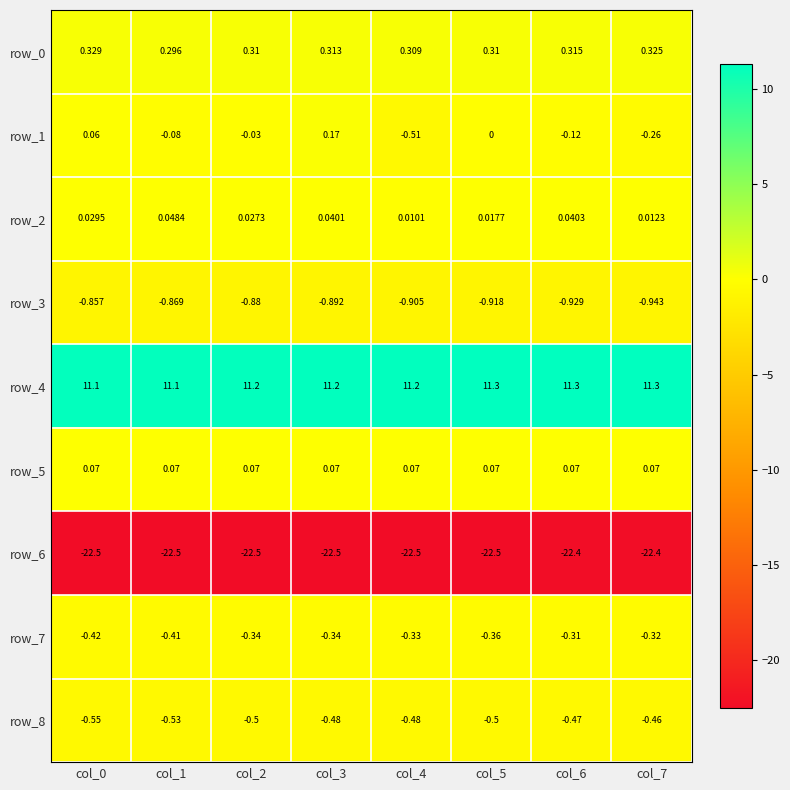

What is the difference between the highest and lowest values at col_4?

33.7